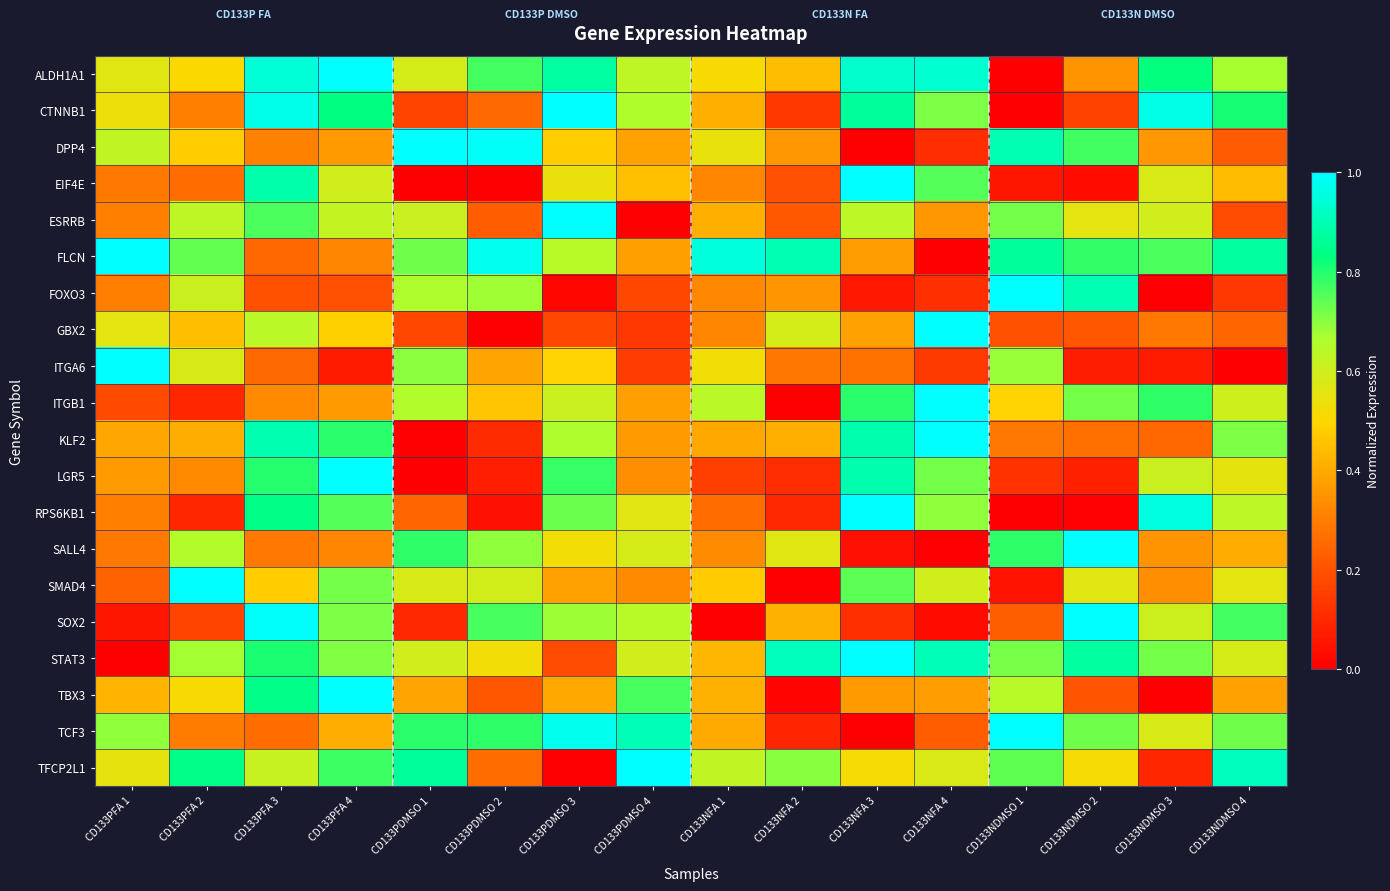

Reading right to left, transcribe all the data shown in this chart.

ALDH1A1: CD133NDMSO 4=0.7	CD133NDMSO 3=0.8	CD133NDMSO 2=0.3	CD133NDMSO 1=0.0	CD133NFA 4=0.9	CD133NFA 3=0.9	CD133NFA 2=0.4	CD133NFA 1=0.5	CD133PDMSO 4=0.6	CD133PDMSO 3=0.9	CD133PDMSO 2=0.8	CD133PDMSO 1=0.6	CD133PFA 4=1.0	CD133PFA 3=0.9	CD133PFA 2=0.5	CD133PFA 1=0.6
CTNNB1: CD133NDMSO 4=0.8	CD133NDMSO 3=1.0	CD133NDMSO 2=0.2	CD133NDMSO 1=0.0	CD133NFA 4=0.7	CD133NFA 3=0.9	CD133NFA 2=0.1	CD133NFA 1=0.4	CD133PDMSO 4=0.7	CD133PDMSO 3=1.0	CD133PDMSO 2=0.3	CD133PDMSO 1=0.2	CD133PFA 4=0.8	CD133PFA 3=1.0	CD133PFA 2=0.3	CD133PFA 1=0.5
DPP4: CD133NDMSO 4=0.2	CD133NDMSO 3=0.4	CD133NDMSO 2=0.8	CD133NDMSO 1=0.9	CD133NFA 4=0.1	CD133NFA 3=0.0	CD133NFA 2=0.4	CD133NFA 1=0.5	CD133PDMSO 4=0.4	CD133PDMSO 3=0.5	CD133PDMSO 2=1.0	CD133PDMSO 1=1.0	CD133PFA 4=0.4	CD133PFA 3=0.3	CD133PFA 2=0.5	CD133PFA 1=0.6
EIF4E: CD133NDMSO 4=0.4	CD133NDMSO 3=0.6	CD133NDMSO 2=0.0	CD133NDMSO 1=0.1	CD133NFA 4=0.8	CD133NFA 3=1.0	CD133NFA 2=0.2	CD133NFA 1=0.3	CD133PDMSO 4=0.5	CD133PDMSO 3=0.5	CD133PDMSO 2=0.0	CD133PDMSO 1=0.0	CD133PFA 4=0.6	CD133PFA 3=0.9	CD133PFA 2=0.3	CD133PFA 1=0.3
ESRRB: CD133NDMSO 4=0.2	CD133NDMSO 3=0.6	CD133NDMSO 2=0.6	CD133NDMSO 1=0.7	CD133NFA 4=0.4	CD133NFA 3=0.6	CD133NFA 2=0.2	CD133NFA 1=0.4	CD133PDMSO 4=0.0	CD133PDMSO 3=1.0	CD133PDMSO 2=0.2	CD133PDMSO 1=0.6	CD133PFA 4=0.6	CD133PFA 3=0.8	CD133PFA 2=0.6	CD133PFA 1=0.3
FLCN: CD133NDMSO 4=0.9	CD133NDMSO 3=0.8	CD133NDMSO 2=0.8	CD133NDMSO 1=0.9	CD133NFA 4=0.0	CD133NFA 3=0.4	CD133NFA 2=0.9	CD133NFA 1=1.0	CD133PDMSO 4=0.4	CD133PDMSO 3=0.6	CD133PDMSO 2=1.0	CD133PDMSO 1=0.7	CD133PFA 4=0.3	CD133PFA 3=0.2	CD133PFA 2=0.7	CD133PFA 1=1.0
FOXO3: CD133NDMSO 4=0.1	CD133NDMSO 3=0.0	CD133NDMSO 2=0.9	CD133NDMSO 1=1.0	CD133NFA 4=0.1	CD133NFA 3=0.1	CD133NFA 2=0.4	CD133NFA 1=0.3	CD133PDMSO 4=0.2	CD133PDMSO 3=0.0	CD133PDMSO 2=0.7	CD133PDMSO 1=0.7	CD133PFA 4=0.2	CD133PFA 3=0.2	CD133PFA 2=0.6	CD133PFA 1=0.3
GBX2: CD133NDMSO 4=0.2	CD133NDMSO 3=0.3	CD133NDMSO 2=0.2	CD133NDMSO 1=0.2	CD133NFA 4=1.0	CD133NFA 3=0.4	CD133NFA 2=0.6	CD133NFA 1=0.3	CD133PDMSO 4=0.1	CD133PDMSO 3=0.2	CD133PDMSO 2=0.0	CD133PDMSO 1=0.2	CD133PFA 4=0.5	CD133PFA 3=0.6	CD133PFA 2=0.4	CD133PFA 1=0.6
ITGA6: CD133NDMSO 4=0.0	CD133NDMSO 3=0.1	CD133NDMSO 2=0.1	CD133NDMSO 1=0.7	CD133NFA 4=0.1	CD133NFA 3=0.3	CD133NFA 2=0.3	CD133NFA 1=0.5	CD133PDMSO 4=0.2	CD133PDMSO 3=0.5	CD133PDMSO 2=0.4	CD133PDMSO 1=0.7	CD133PFA 4=0.1	CD133PFA 3=0.3	CD133PFA 2=0.6	CD133PFA 1=1.0
ITGB1: CD133NDMSO 4=0.6	CD133NDMSO 3=0.8	CD133NDMSO 2=0.7	CD133NDMSO 1=0.5	CD133NFA 4=1.0	CD133NFA 3=0.8	CD133NFA 2=0.0	CD133NFA 1=0.6	CD133PDMSO 4=0.4	CD133PDMSO 3=0.6	CD133PDMSO 2=0.5	CD133PDMSO 1=0.7	CD133PFA 4=0.4	CD133PFA 3=0.3	CD133PFA 2=0.1	CD133PFA 1=0.2
KLF2: CD133NDMSO 4=0.7	CD133NDMSO 3=0.2	CD133NDMSO 2=0.3	CD133NDMSO 1=0.3	CD133NFA 4=1.0	CD133NFA 3=0.9	CD133NFA 2=0.4	CD133NFA 1=0.4	CD133PDMSO 4=0.4	CD133PDMSO 3=0.7	CD133PDMSO 2=0.1	CD133PDMSO 1=0.0	CD133PFA 4=0.8	CD133PFA 3=0.9	CD133PFA 2=0.4	CD133PFA 1=0.4
LGR5: CD133NDMSO 4=0.6	CD133NDMSO 3=0.6	CD133NDMSO 2=0.1	CD133NDMSO 1=0.1	CD133NFA 4=0.7	CD133NFA 3=0.9	CD133NFA 2=0.1	CD133NFA 1=0.2	CD133PDMSO 4=0.3	CD133PDMSO 3=0.8	CD133PDMSO 2=0.1	CD133PDMSO 1=0.0	CD133PFA 4=1.0	CD133PFA 3=0.8	CD133PFA 2=0.3	CD133PFA 1=0.4
RPS6KB1: CD133NDMSO 4=0.6	CD133NDMSO 3=1.0	CD133NDMSO 2=0.0	CD133NDMSO 1=0.0	CD133NFA 4=0.7	CD133NFA 3=1.0	CD133NFA 2=0.1	CD133NFA 1=0.3	CD133PDMSO 4=0.6	CD133PDMSO 3=0.7	CD133PDMSO 2=0.0	CD133PDMSO 1=0.2	CD133PFA 4=0.8	CD133PFA 3=0.8	CD133PFA 2=0.1	CD133PFA 1=0.3
SALL4: CD133NDMSO 4=0.4	CD133NDMSO 3=0.4	CD133NDMSO 2=1.0	CD133NDMSO 1=0.8	CD133NFA 4=0.0	CD133NFA 3=0.0	CD133NFA 2=0.6	CD133NFA 1=0.3	CD133PDMSO 4=0.6	CD133PDMSO 3=0.5	CD133PDMSO 2=0.7	CD133PDMSO 1=0.8	CD133PFA 4=0.3	CD133PFA 3=0.3	CD133PFA 2=0.7	CD133PFA 1=0.3
SMAD4: CD133NDMSO 4=0.6	CD133NDMSO 3=0.3	CD133NDMSO 2=0.6	CD133NDMSO 1=0.0	CD133NFA 4=0.6	CD133NFA 3=0.7	CD133NFA 2=0.0	CD133NFA 1=0.5	CD133PDMSO 4=0.3	CD133PDMSO 3=0.4	CD133PDMSO 2=0.6	CD133PDMSO 1=0.6	CD133PFA 4=0.7	CD133PFA 3=0.5	CD133PFA 2=1.0	CD133PFA 1=0.2
SOX2: CD133NDMSO 4=0.8	CD133NDMSO 3=0.6	CD133NDMSO 2=1.0	CD133NDMSO 1=0.2	CD133NFA 4=0.0	CD133NFA 3=0.1	CD133NFA 2=0.4	CD133NFA 1=0.0	CD133PDMSO 4=0.6	CD133PDMSO 3=0.7	CD133PDMSO 2=0.8	CD133PDMSO 1=0.1	CD133PFA 4=0.7	CD133PFA 3=1.0	CD133PFA 2=0.2	CD133PFA 1=0.1
STAT3: CD133NDMSO 4=0.6	CD133NDMSO 3=0.7	CD133NDMSO 2=0.9	CD133NDMSO 1=0.7	CD133NFA 4=0.9	CD133NFA 3=1.0	CD133NFA 2=0.9	CD133NFA 1=0.4	CD133PDMSO 4=0.6	CD133PDMSO 3=0.2	CD133PDMSO 2=0.5	CD133PDMSO 1=0.6	CD133PFA 4=0.7	CD133PFA 3=0.8	CD133PFA 2=0.7	CD133PFA 1=0.0
TBX3: CD133NDMSO 4=0.4	CD133NDMSO 3=0.0	CD133NDMSO 2=0.2	CD133NDMSO 1=0.6	CD133NFA 4=0.4	CD133NFA 3=0.4	CD133NFA 2=0.0	CD133NFA 1=0.4	CD133PDMSO 4=0.8	CD133PDMSO 3=0.4	CD133PDMSO 2=0.2	CD133PDMSO 1=0.4	CD133PFA 4=1.0	CD133PFA 3=0.8	CD133PFA 2=0.5	CD133PFA 1=0.4
TCF3: CD133NDMSO 4=0.7	CD133NDMSO 3=0.6	CD133NDMSO 2=0.7	CD133NDMSO 1=1.0	CD133NFA 4=0.2	CD133NFA 3=0.0	CD133NFA 2=0.1	CD133NFA 1=0.4	CD133PDMSO 4=0.9	CD133PDMSO 3=1.0	CD133PDMSO 2=0.8	CD133PDMSO 1=0.8	CD133PFA 4=0.4	CD133PFA 3=0.3	CD133PFA 2=0.3	CD133PFA 1=0.7
TFCP2L1: CD133NDMSO 4=0.9	CD133NDMSO 3=0.1	CD133NDMSO 2=0.5	CD133NDMSO 1=0.7	CD133NFA 4=0.6	CD133NFA 3=0.5	CD133NFA 2=0.7	CD133NFA 1=0.6	CD133PDMSO 4=1.0	CD133PDMSO 3=0.0	CD133PDMSO 2=0.3	CD133PDMSO 1=0.9	CD133PFA 4=0.8	CD133PFA 3=0.6	CD133PFA 2=0.8	CD133PFA 1=0.5